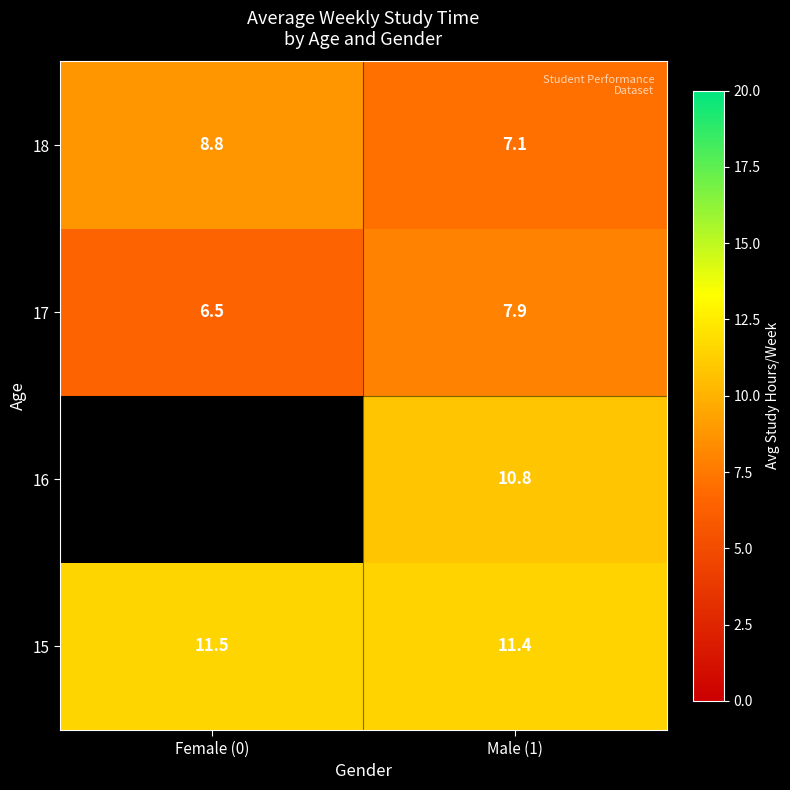

List the labels in order of 17 value, smallest first.

Female (0), Male (1)